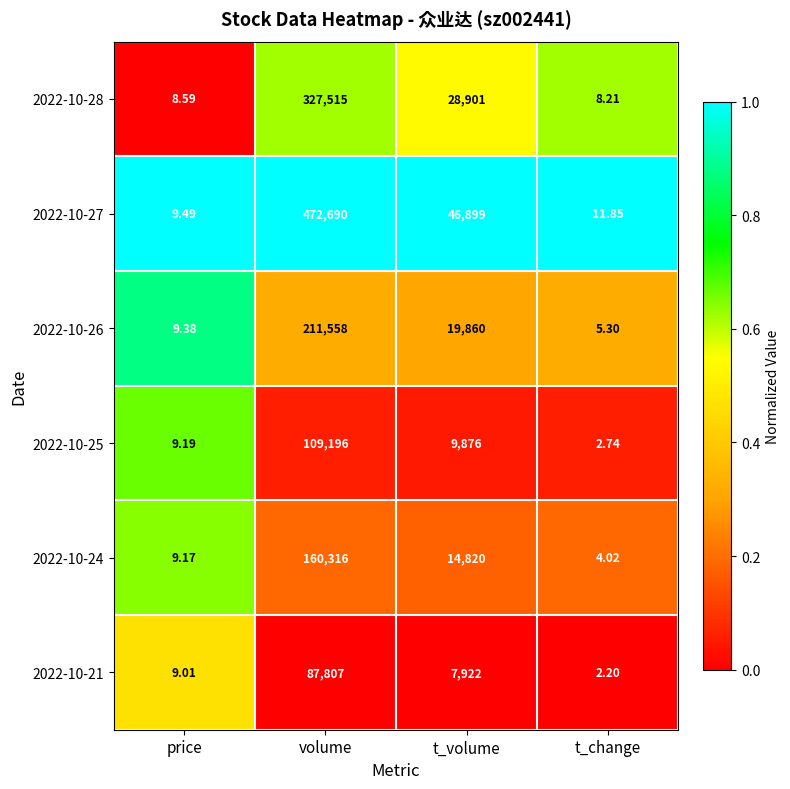

Where is 2022-10-28 nearest to the value 163761?

t_volume